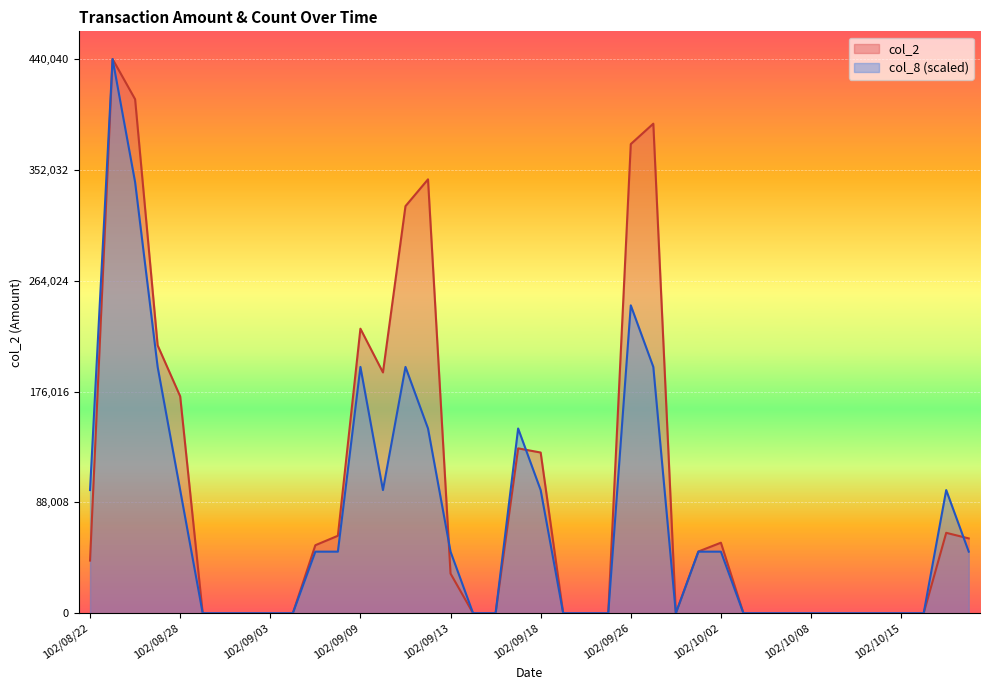

What is the maximum value for col_8 (scaled)?

440040.0